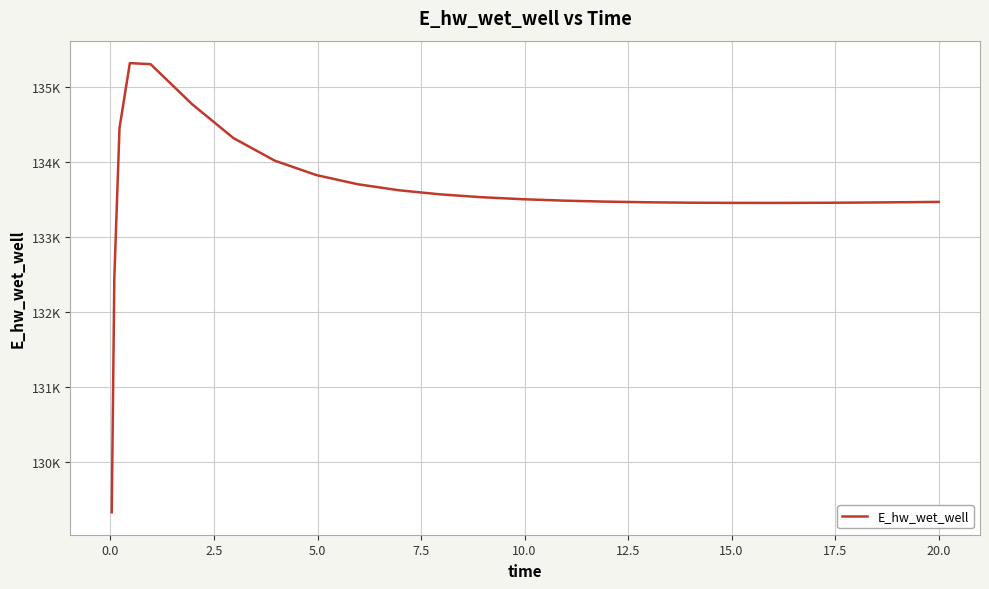

Does the chart display data point markers on the line(s)?

No